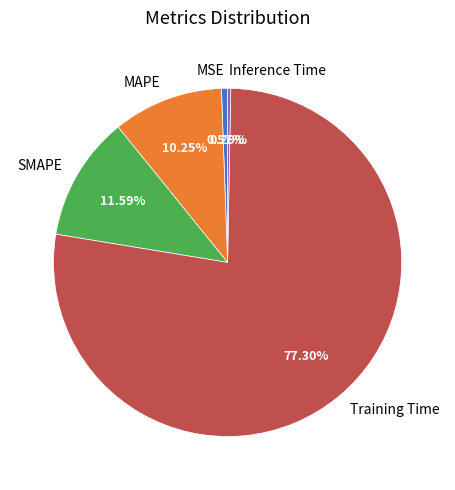

Count the number of slices in the pie.

5